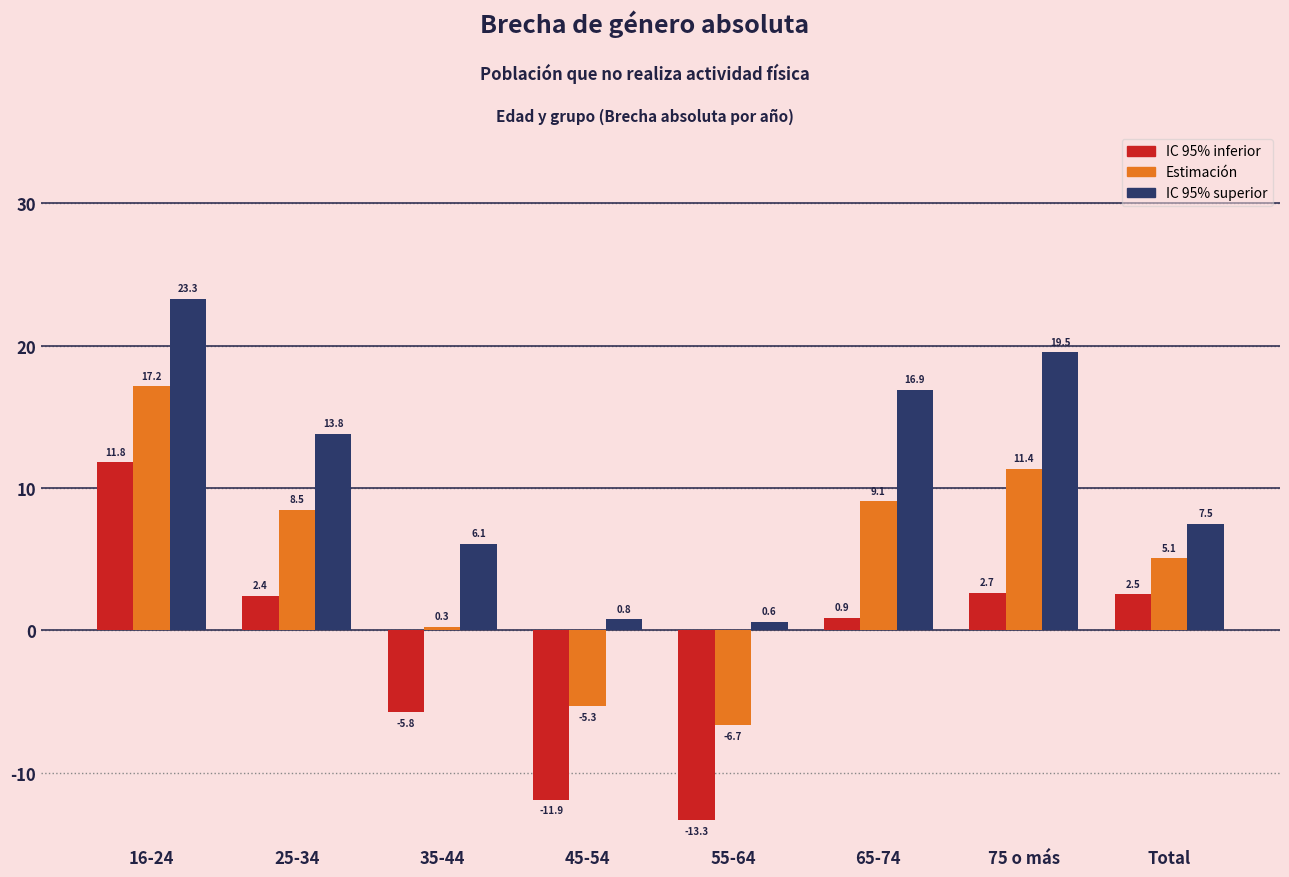

Reading left to right, transcribe all the data shown in this chart.

IC 95% inferior: 11.8	2.4	-5.8	-11.9	-13.3	0.9	2.7	2.5
Estimación: 17.2	8.5	0.3	-5.3	-6.7	9.1	11.4	5.1
IC 95% superior: 23.3	13.8	6.1	0.8	0.6	16.9	19.5	7.5